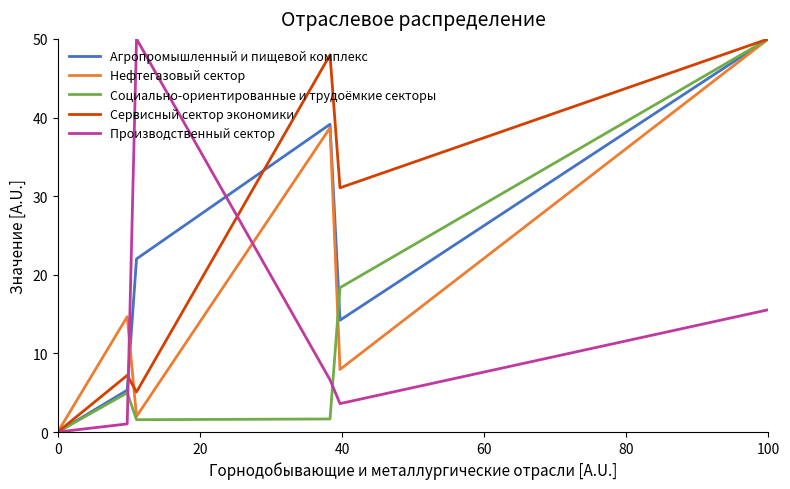

What is the maximum value for Производственный сектор?

50.0